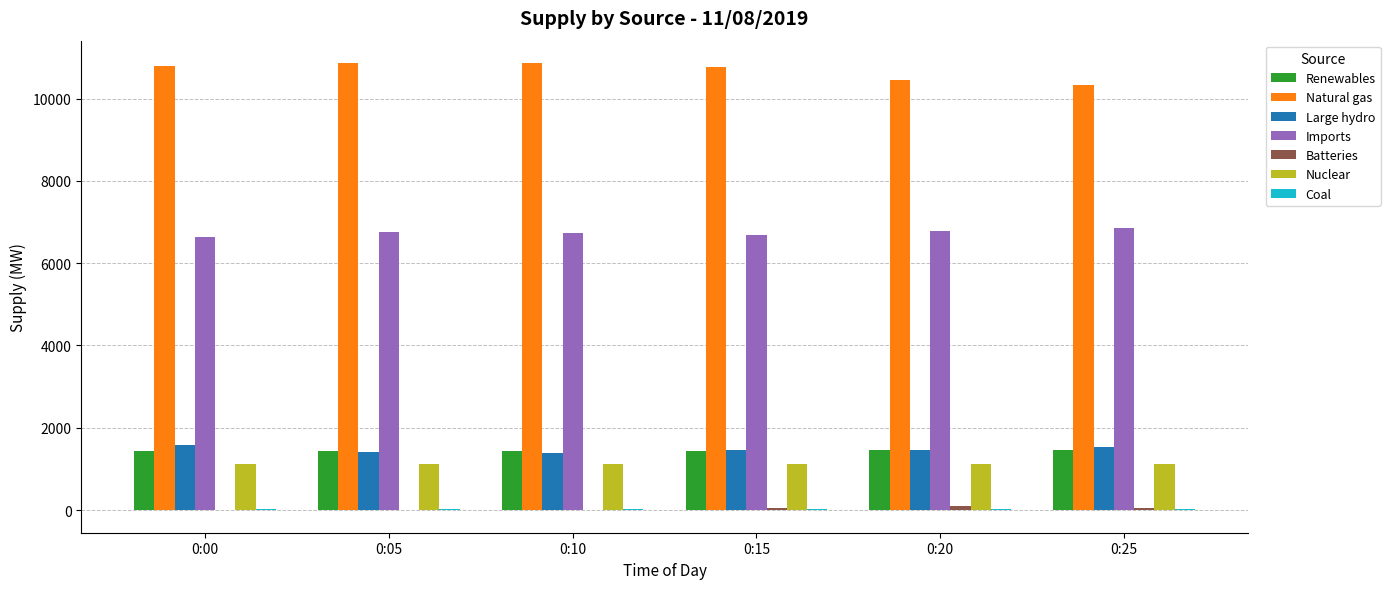

What is the maximum value for Natural gas?

10866